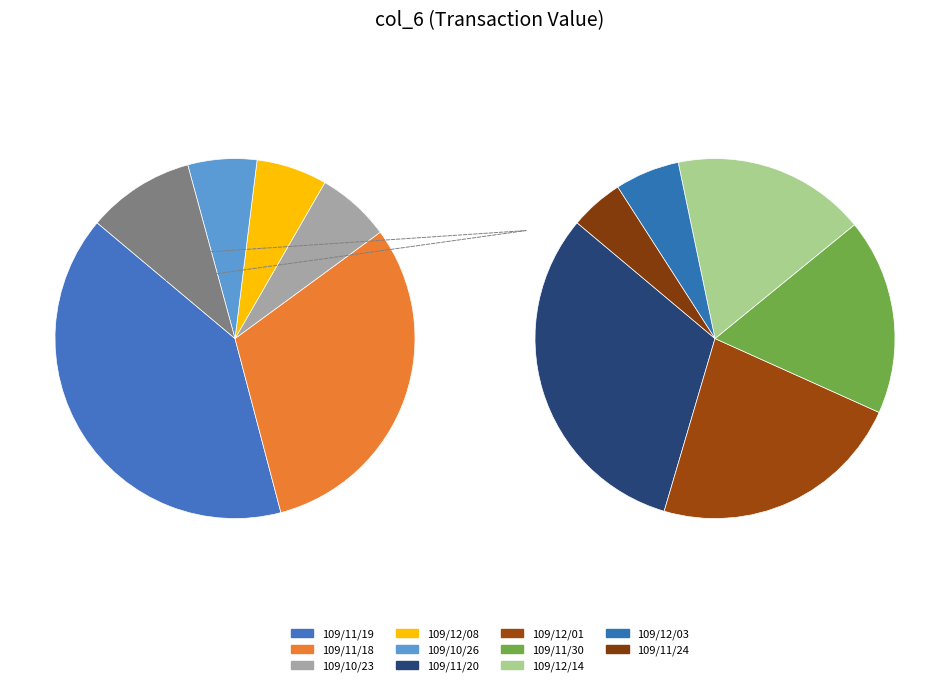

To the nearest percent, what is the difference between the largest and smallest slice percentages?

40%